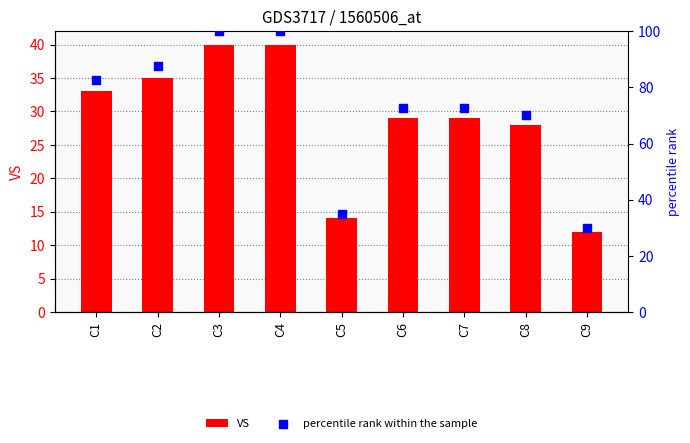

Which series has the largest total across all categories?

percentile rank within the sample